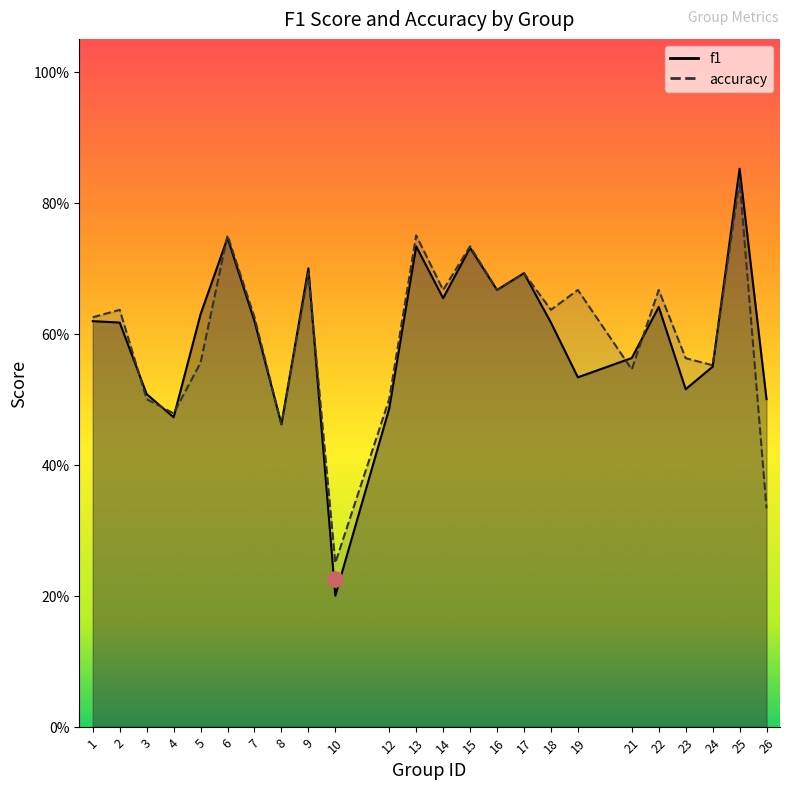

Is the value of accuracy at 24 greater than the value of f1 at 9?

No